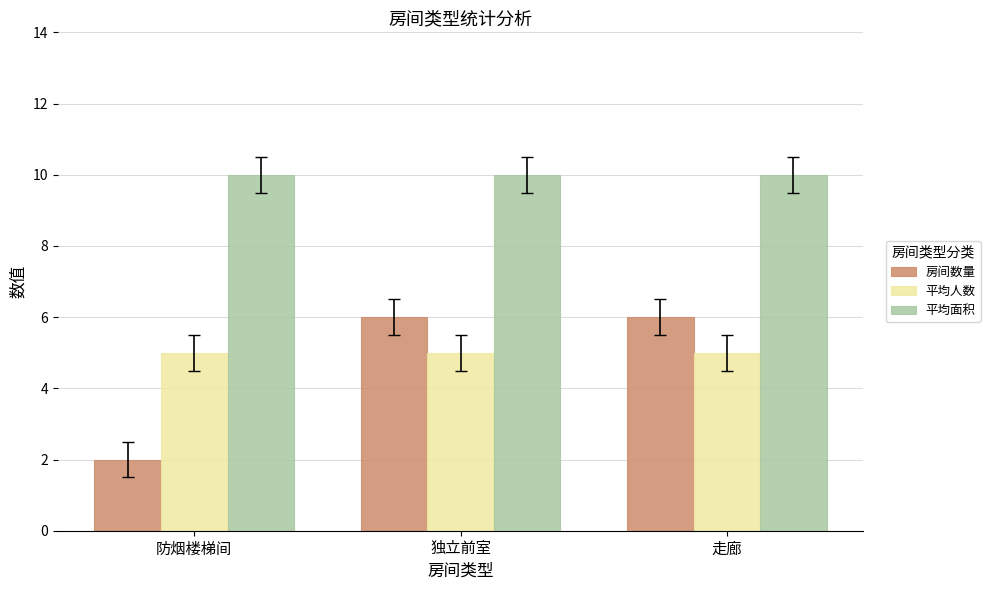

How many bars are there in each group?

3